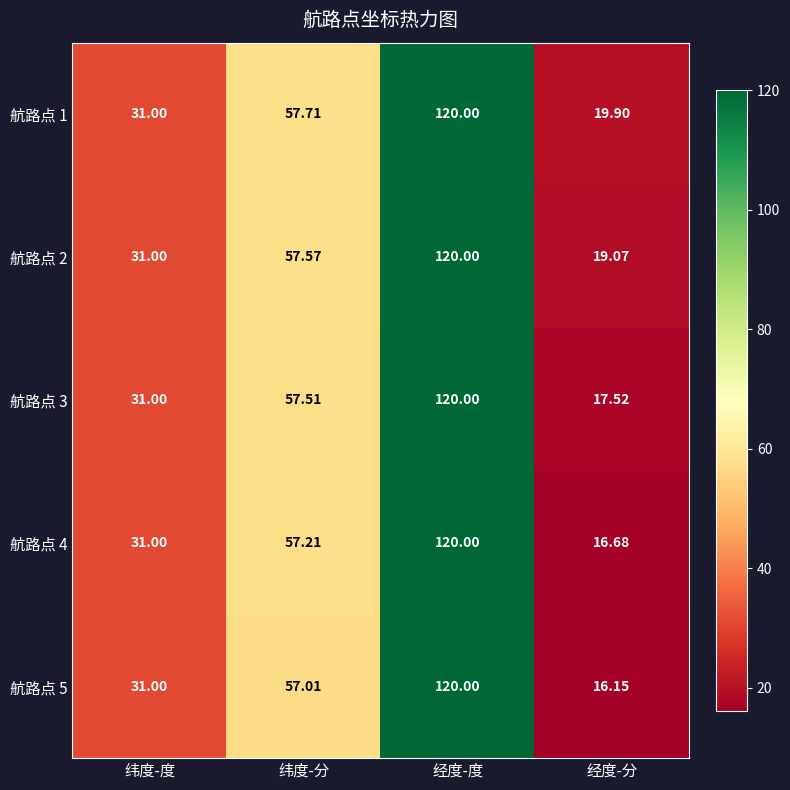

Which category has the highest value in the 航路点 2 series?

经度-度